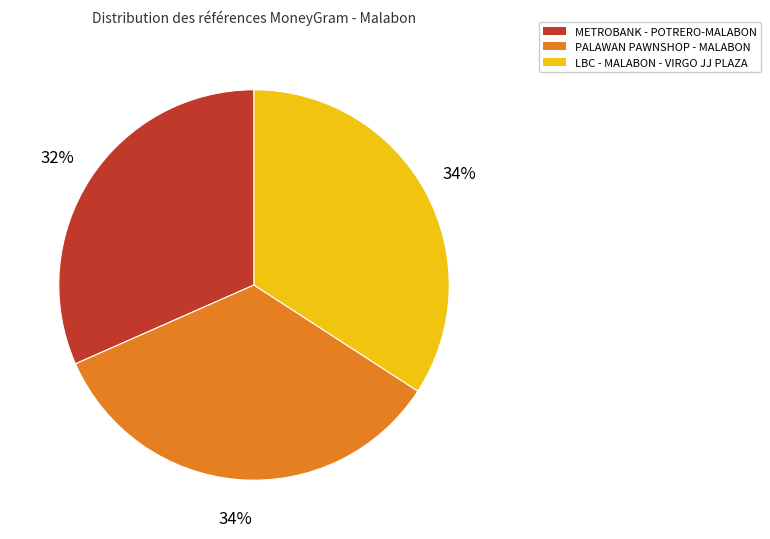

To the nearest percent, what is the average slice percentage?

33%